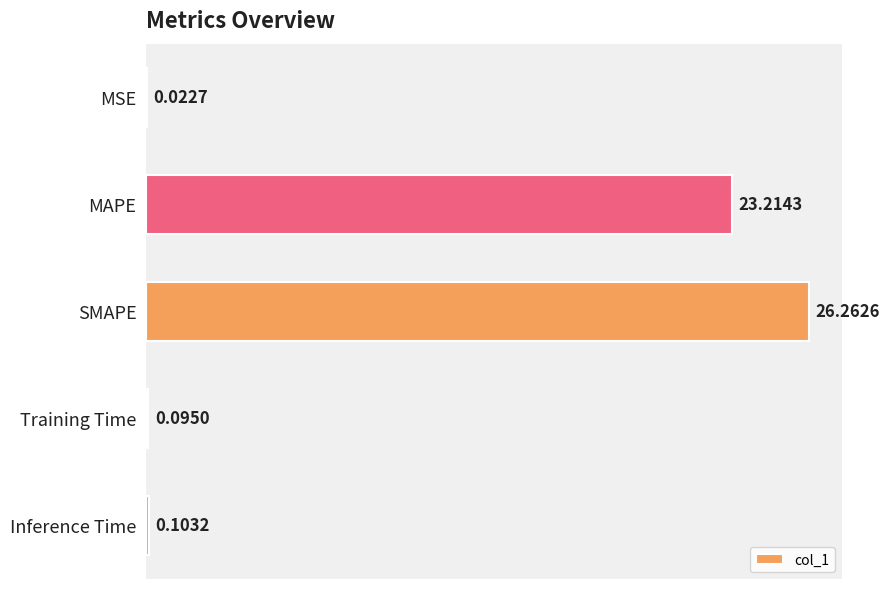

At which label is the value closest to 13?

MAPE